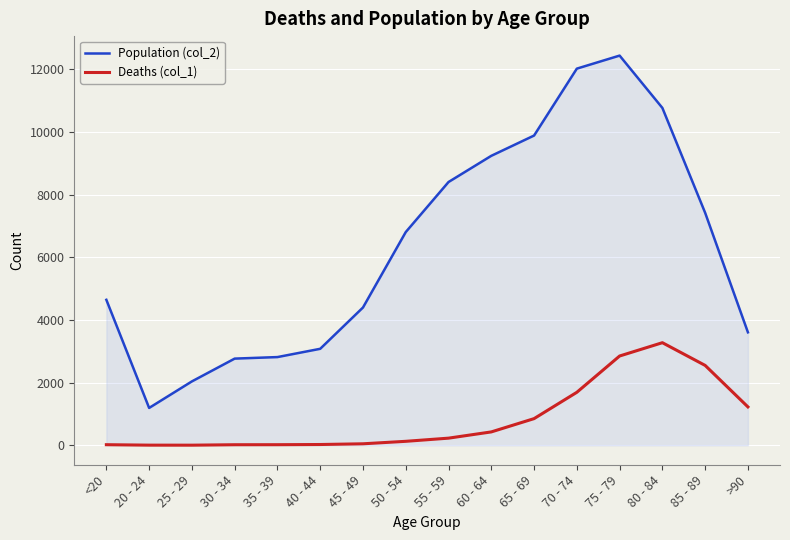

Which category has the highest value across all series?

75 - 79